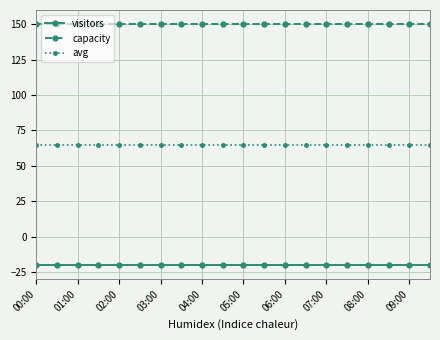

What is the value of the visitors point at the 8th from the left?

-20